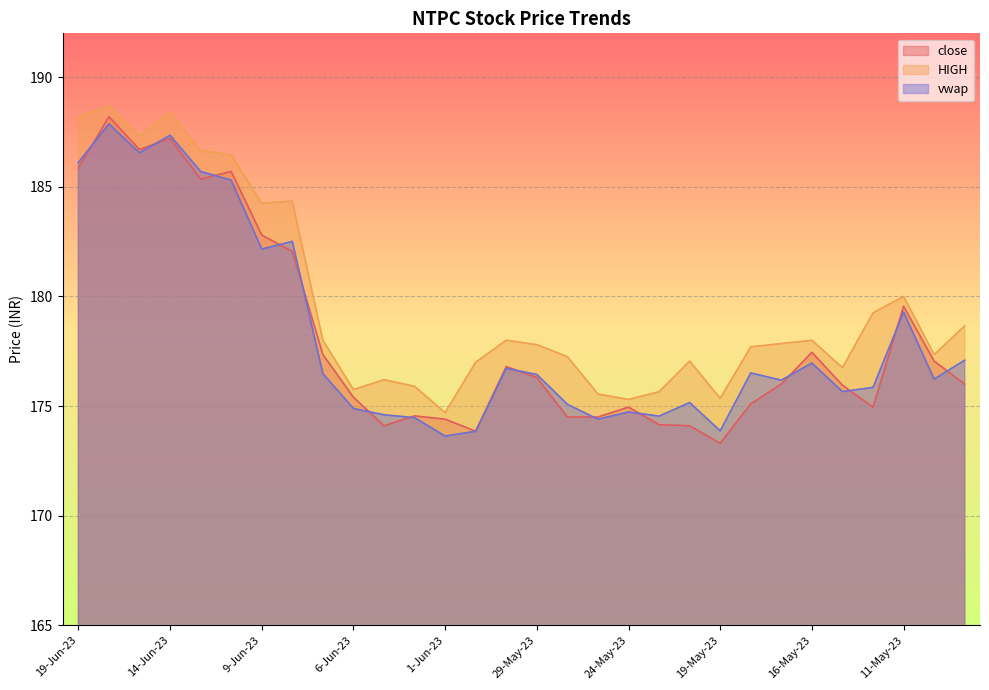

Between 19-May-23 and 16-Jun-23, which is larger?

16-Jun-23